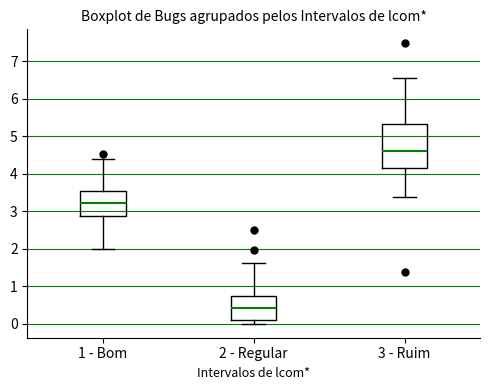

Reading left to right, read every box against the y-axis: the position of its median line, the range the box covers, and the ends of its whiskers. The values are not printed on the chart, so give them approximately, as read against the axis.

1 - Bom: median 3.2, box 2.9 to 3.5, whiskers 2.0 to 4.4
2 - Regular: median 0.4, box 0.1 to 0.7, whiskers 0.0 to 1.6
3 - Ruim: median 4.6, box 4.1 to 5.3, whiskers 3.4 to 6.6